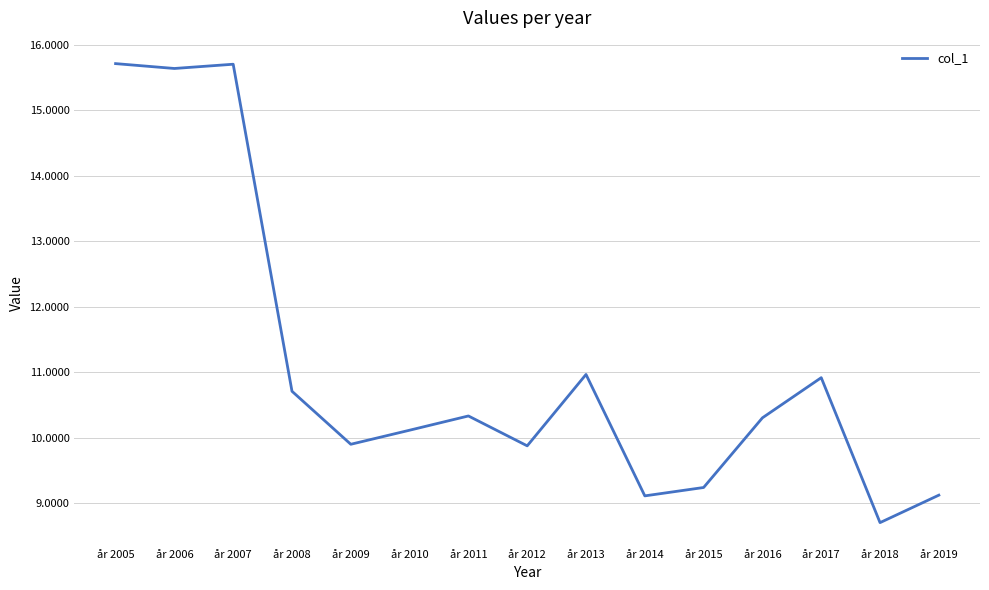

At which label does the data first exceed 10?

år 2005